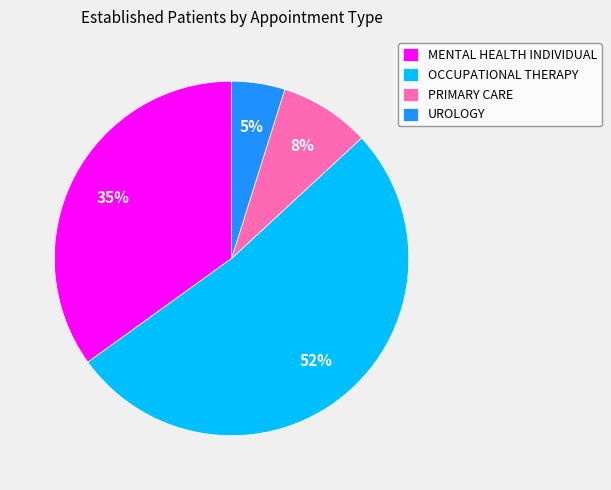

Which category accounts for the majority?

OCCUPATIONAL THERAPY